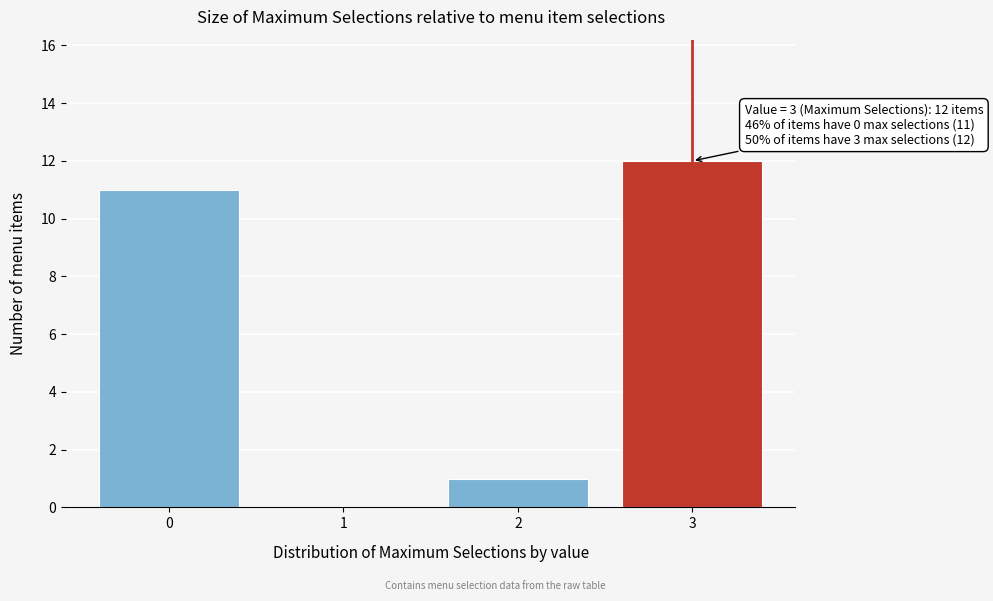

Over which range of the x-axis is the bar tallest?

2.5 to 3.5